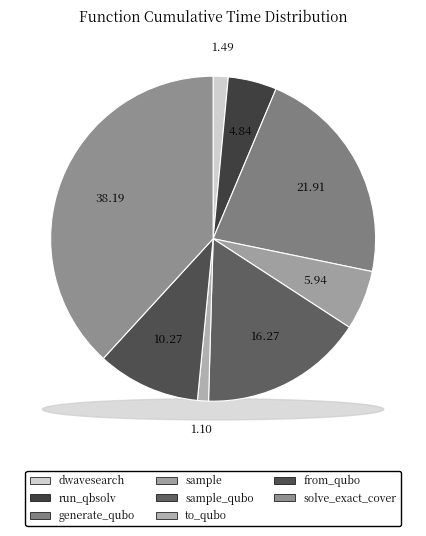

Is it true that dwave_qbsolv.qbsolv_binding.run_qbsolv is 16% of the pie?

False